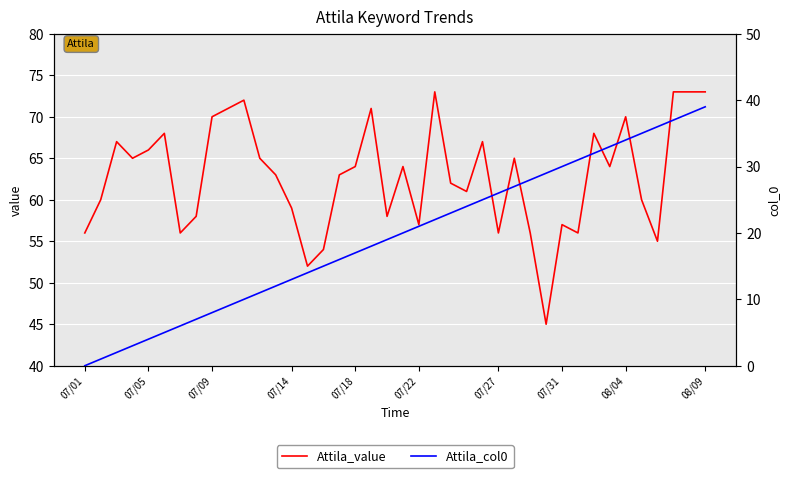

The value of Attila_value at 08/09 is 73. True or false?

True